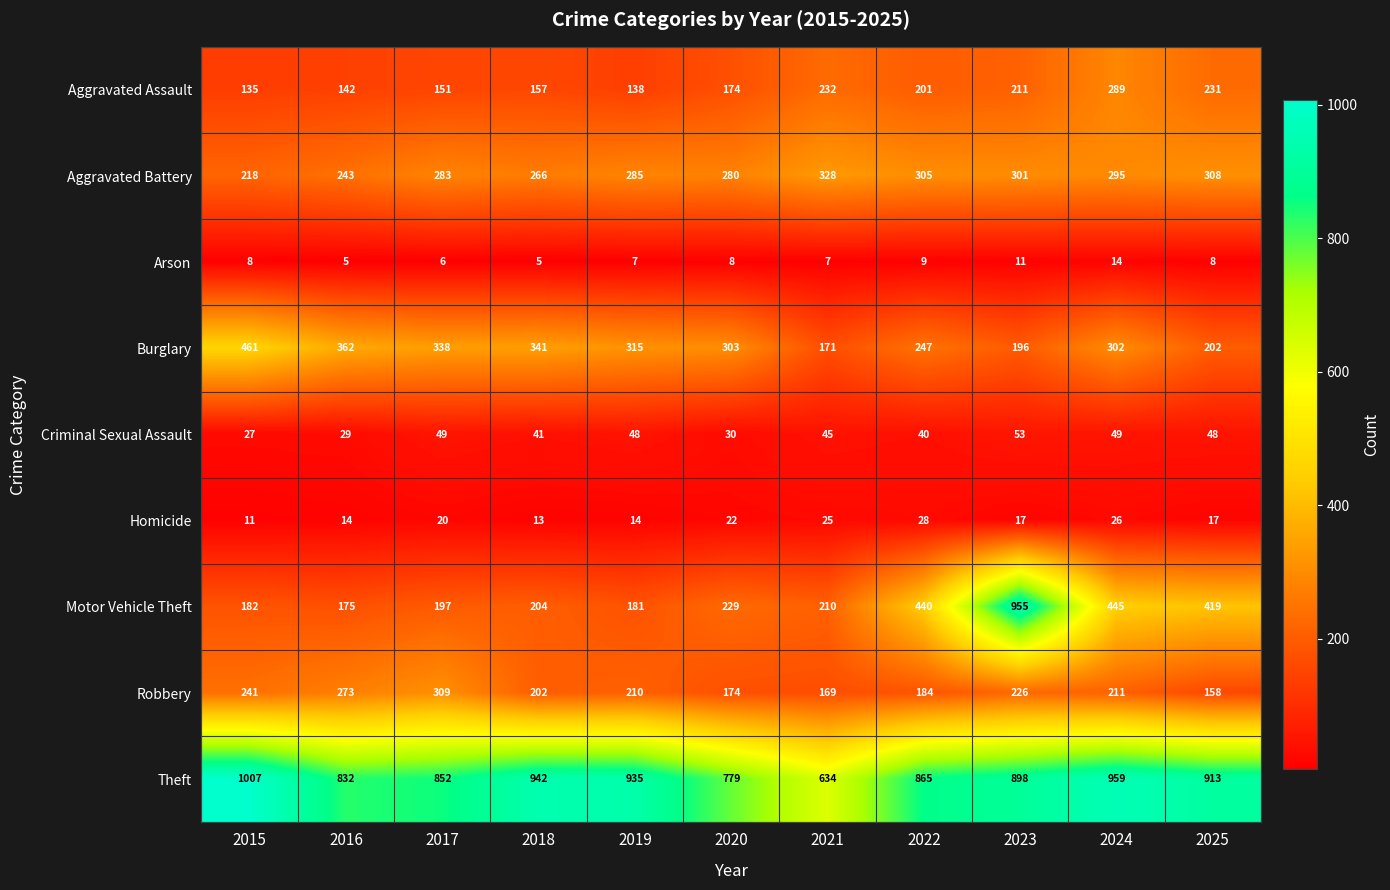

Read the Robbery value at 2021.

169